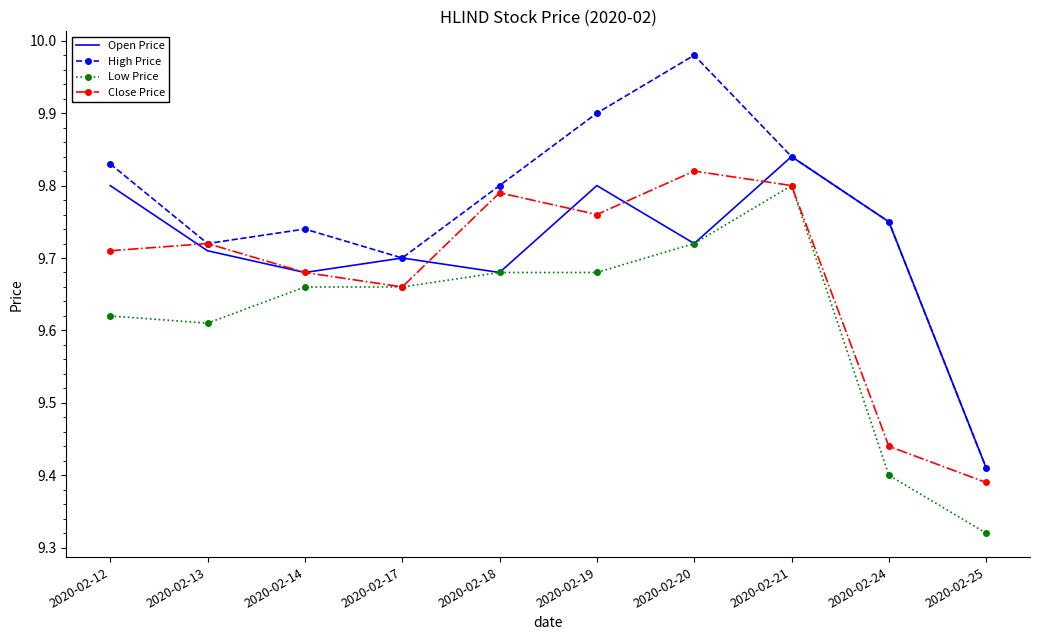

Rank the series by their average value, from highest to lowest.

High Price, Open Price, Close Price, Low Price